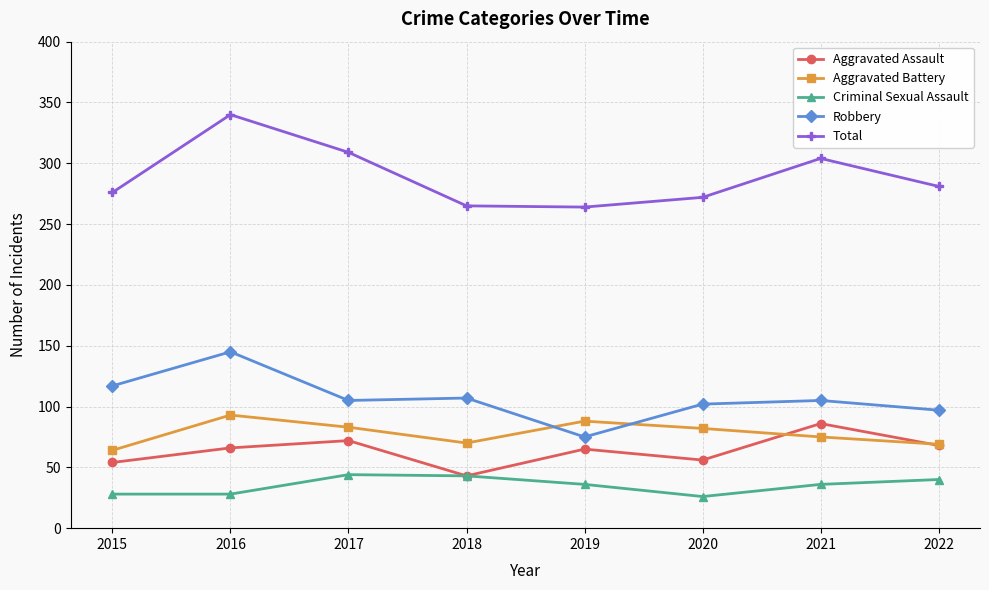

What is the value of the Criminal Sexual Assault point at the 3rd from the left?

44